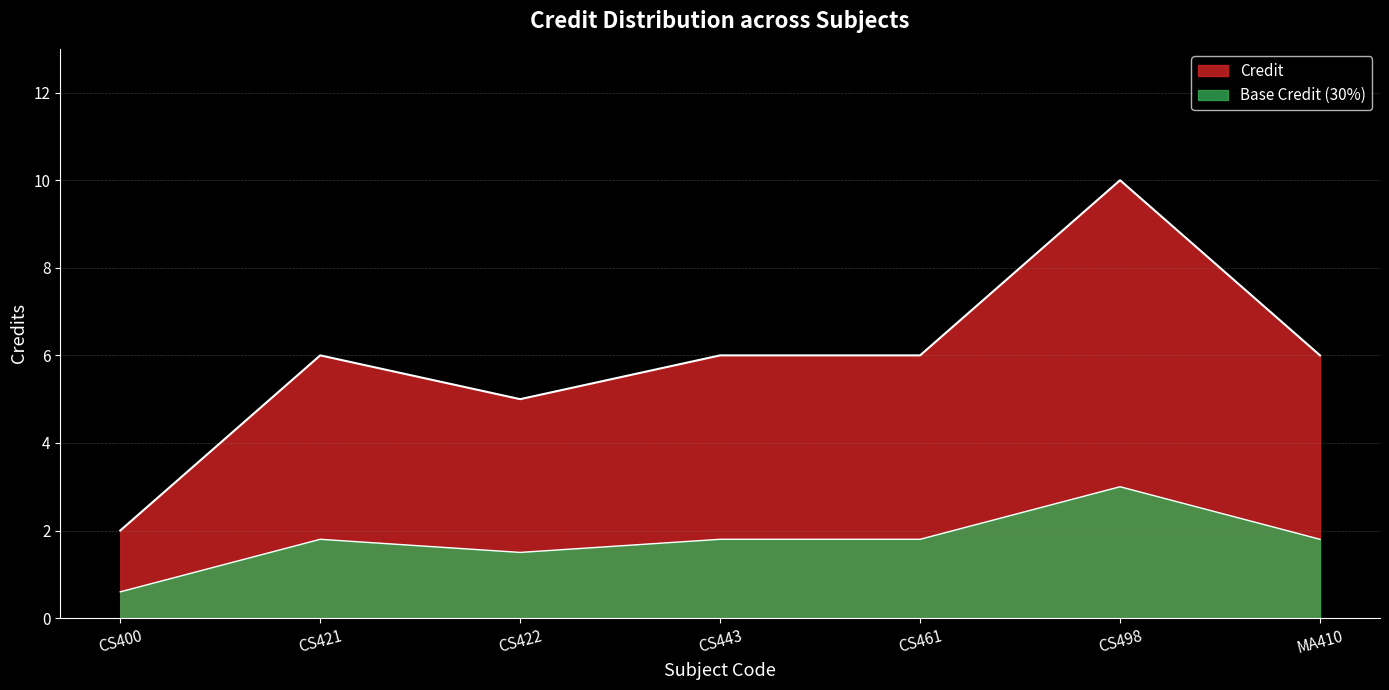

The value at MA410 is 0.7. True or false?

False